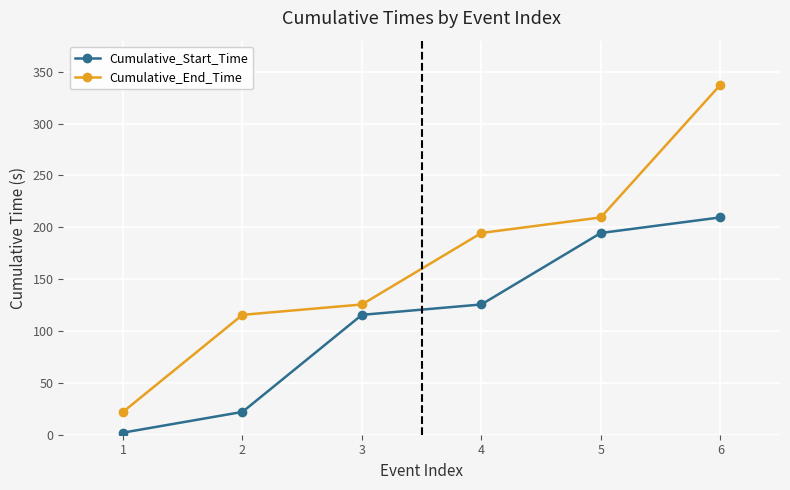

Rank the series by their average value, from lowest to highest.

Cumulative_Start_Time, Cumulative_End_Time